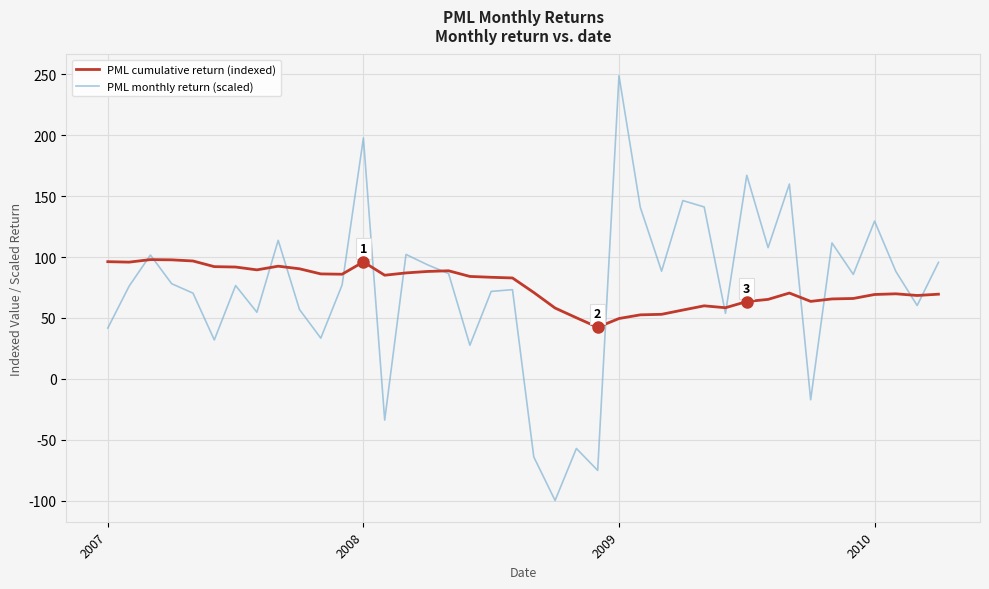

What is the average value of the PML cumulative return (indexed) series?

75.8